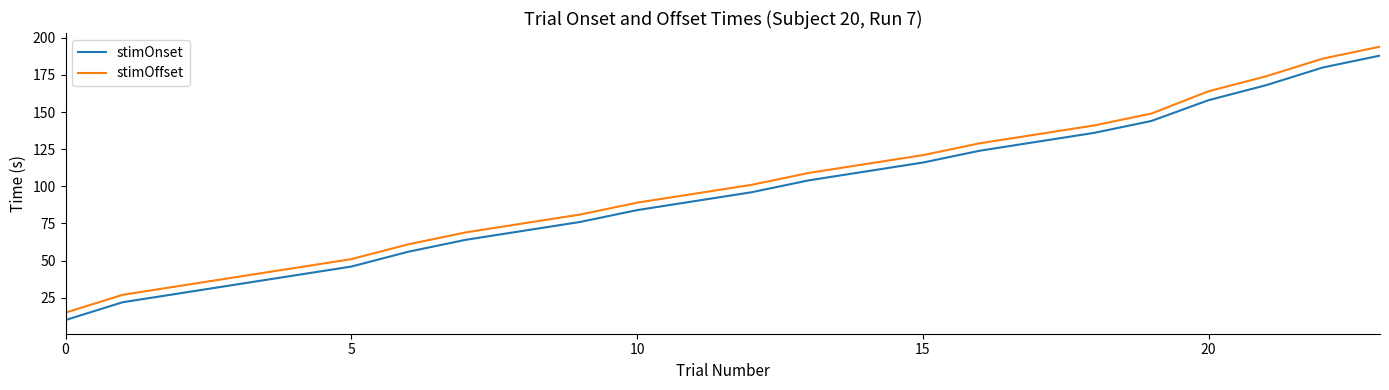

What is the difference between the maximum and minimum values in the stimOffset series?

179